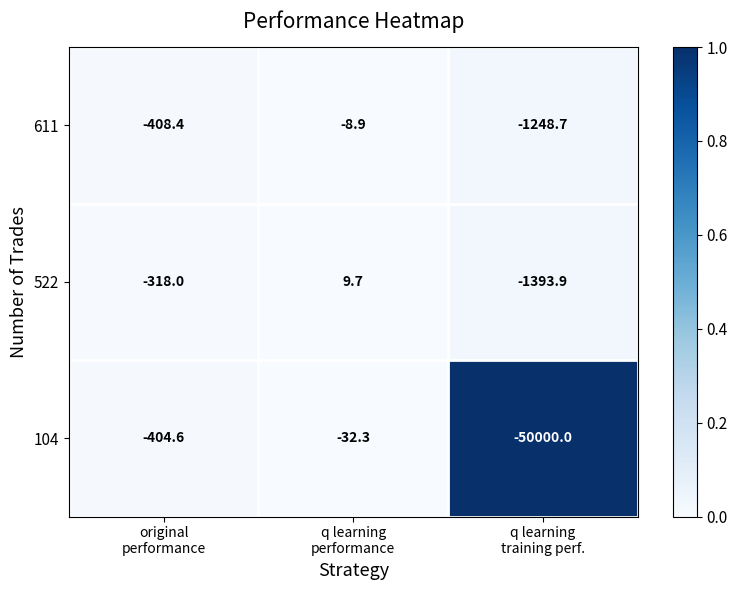

Rank the series by their maximum value, from highest to lowest.

522, 611, 104